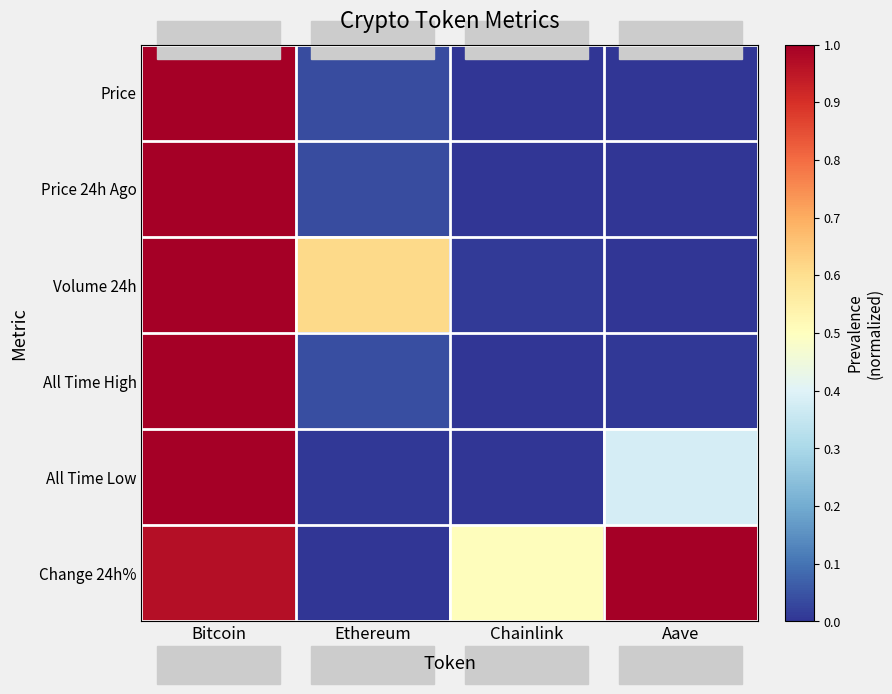

Count the number of data series in this chart.

6